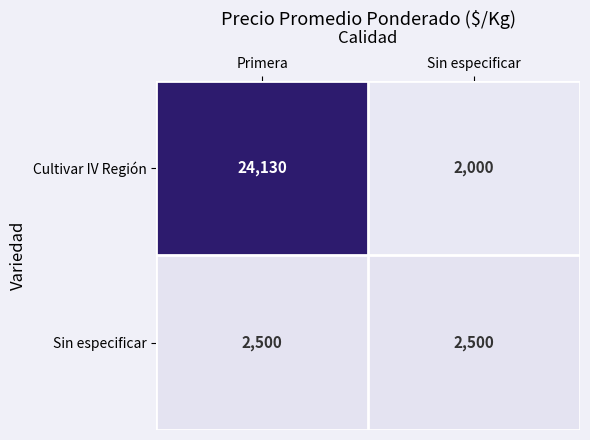

The value of Cultivar IV Región at Primera is 32638. True or false?

False